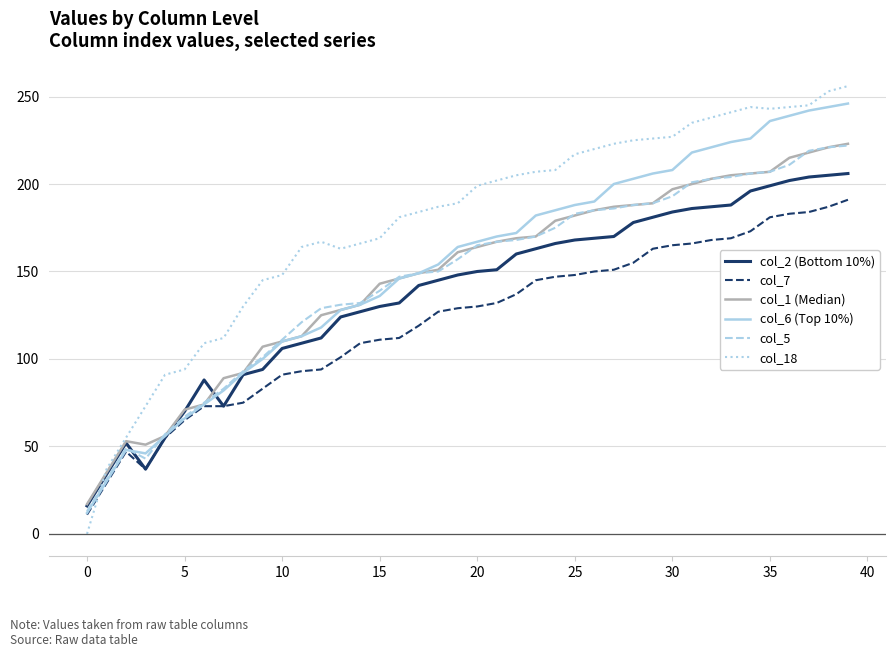

How many intersections are there between col_18 and col_6 (Top 10%)?

1